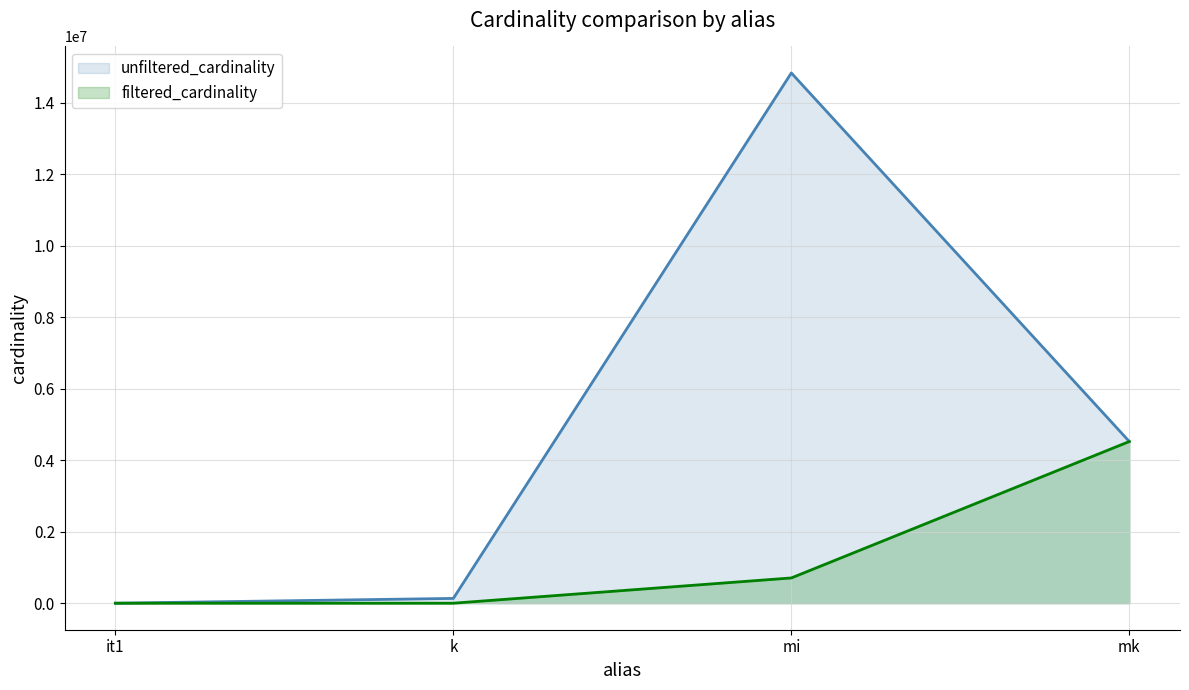

What is the difference between the unfiltered_cardinality values at mi and it1?

14835607